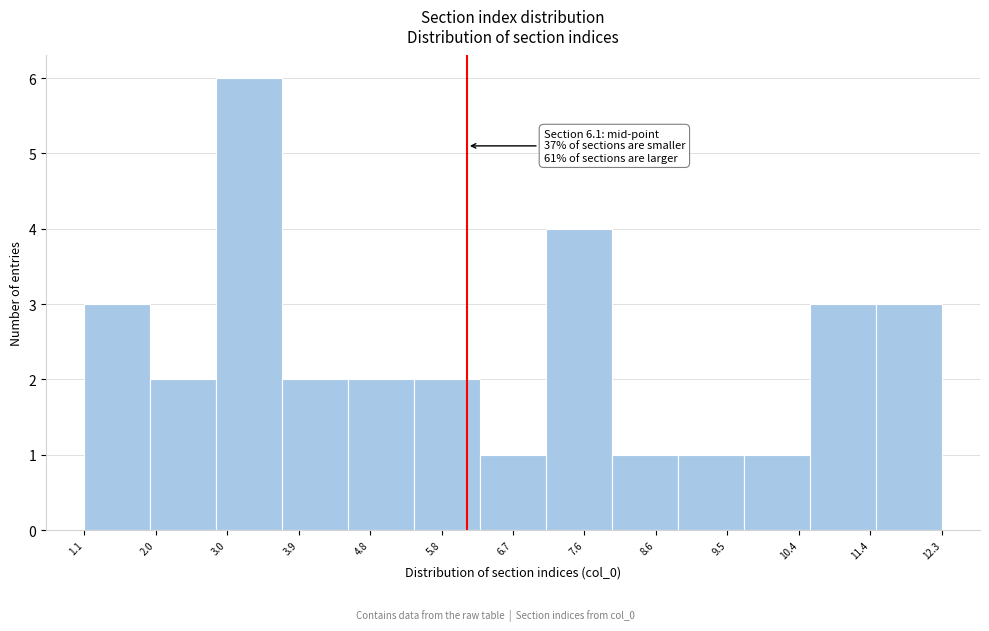

Over which range of the x-axis is the bar tallest?

2.8 to 3.7